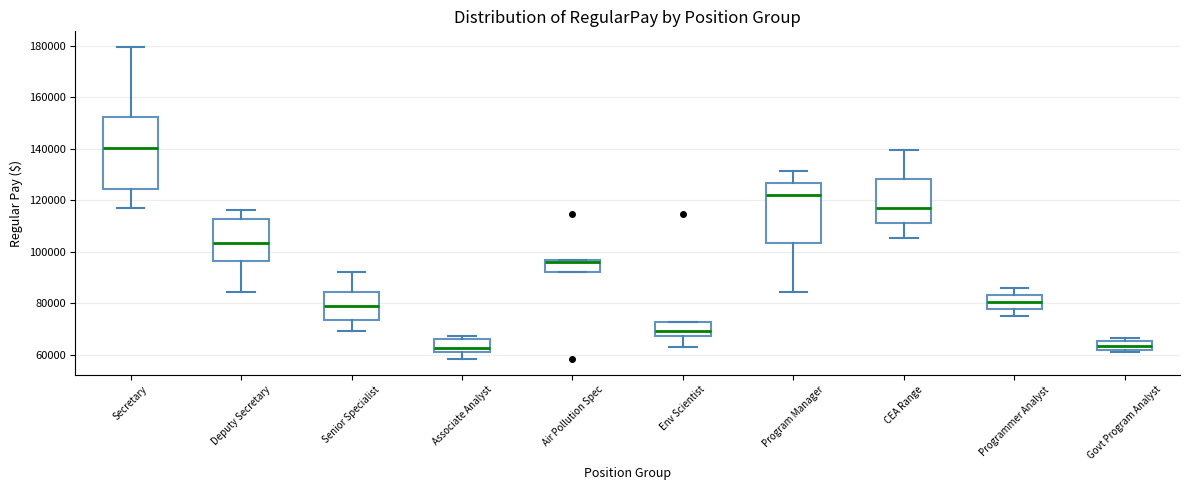

Reading left to right, read every box against the y-axis: the position of its median line, the range the box covers, and the ends of its whiskers. The values are not printed on the chart, so give them approximately, as read against the axis.

Secretary: median 140000, box 124000 to 152000, whiskers 116000 to 180000
Deputy Secretary: median 104000, box 96000 to 112000, whiskers 84000 to 116000
Senior Specialist: median 78000, box 74000 to 84000, whiskers 70000 to 92000
Associate Analyst: median 62000 (just above the box's lower edge), box 62000 to 66000, whiskers 58000 to 68000
Air Pollution Spec: median 96000 (just below the box's upper edge), box 92000 to 96000, whiskers 92000 to 96000
Env Scientist: median 70000, box 68000 to 72000, whiskers 64000 to 72000
Program Manager: median 122000, box 104000 to 126000, whiskers 84000 to 132000
CEA Range: median 116000, box 112000 to 128000, whiskers 106000 to 140000
Programmer Analyst: median 80000, box 78000 to 84000, whiskers 76000 to 86000
Govt Program Analyst: median 64000, box 62000 to 66000, whiskers 60000 to 66000 (just above the box's upper edge)